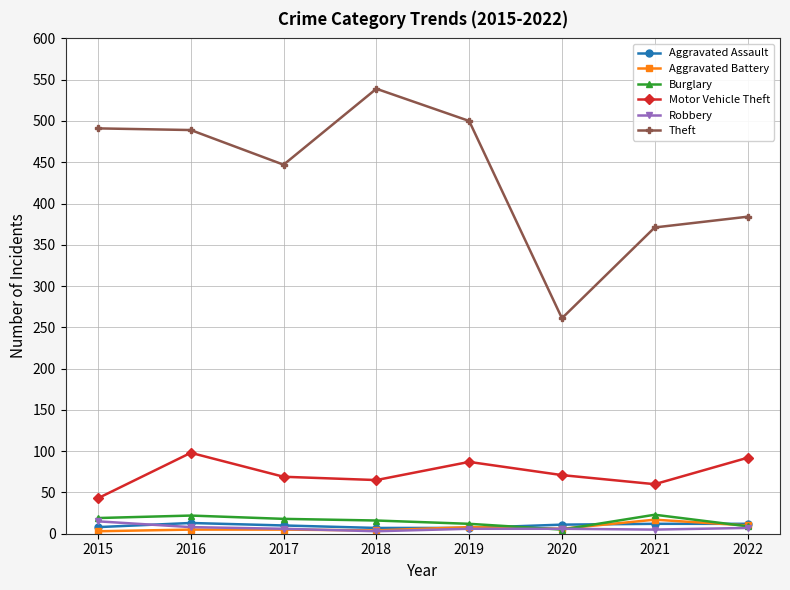

The Theft series shows 420 at 2020. True or false?

False